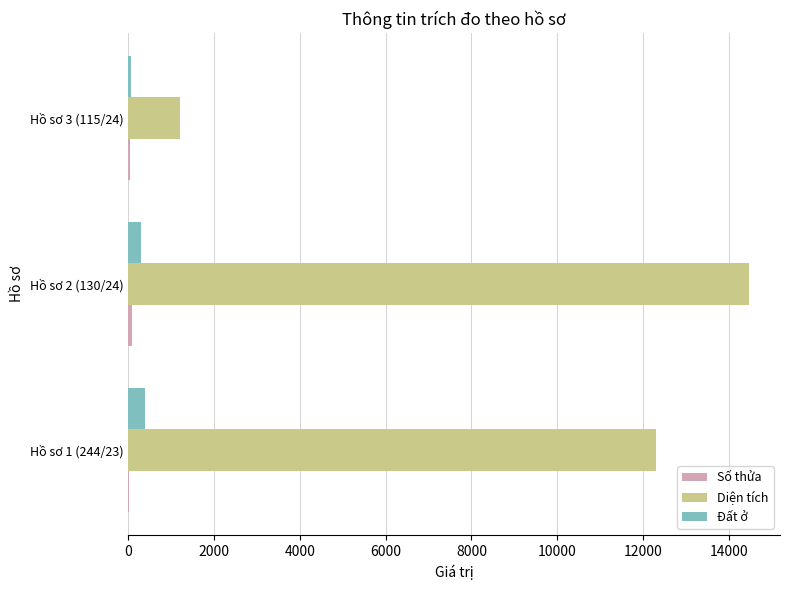

At which category is the sum across all series the highest?

Hồ sơ 2 (130/24)